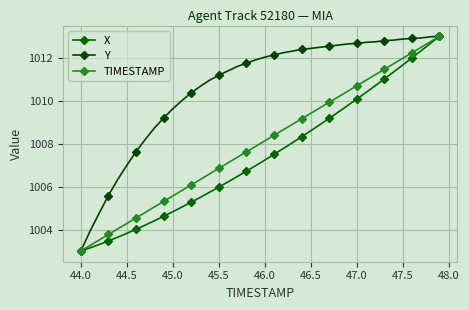

What is the value of the Y point at the 13th from the left?

1010.4